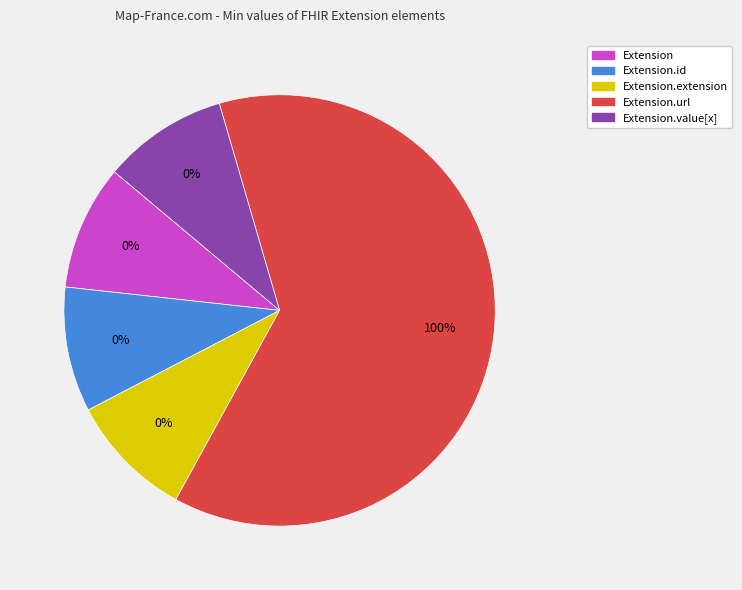

Is it true that Extension.url is 100% of the pie?

True